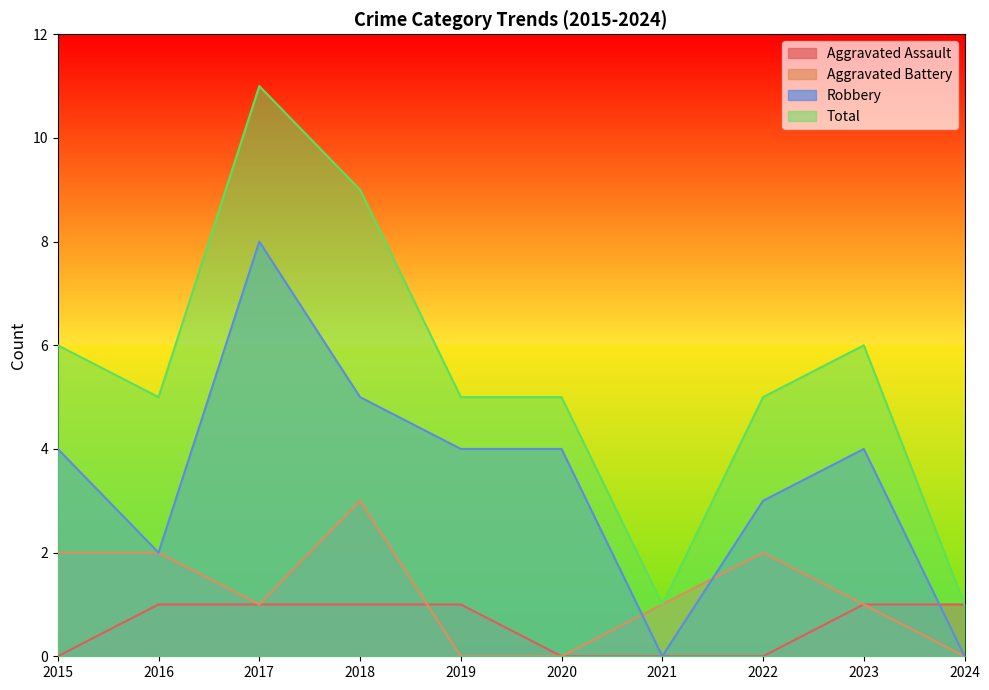

Which series ends up on top after the final intersection of Aggravated Assault and Robbery?

Aggravated Assault